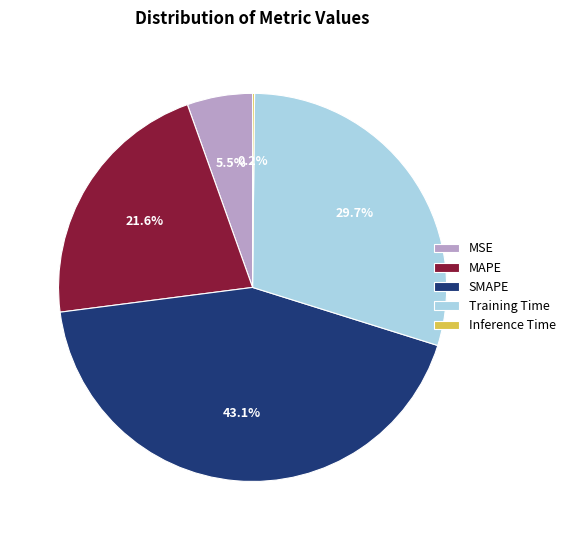

How much of the chart is everything except MSE?

94.5%